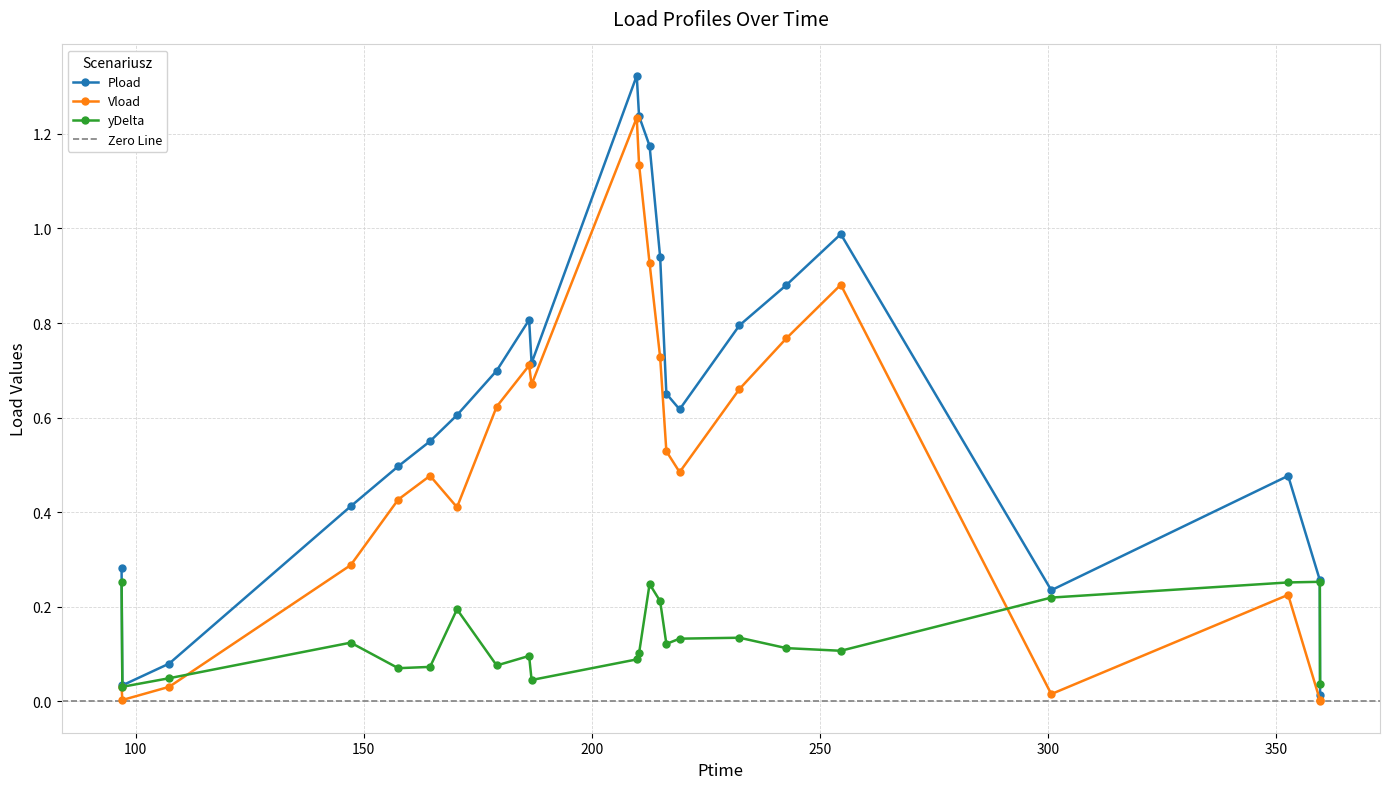

In Pload, how many points are higher than both neighbors (excluding endpoints)?

4